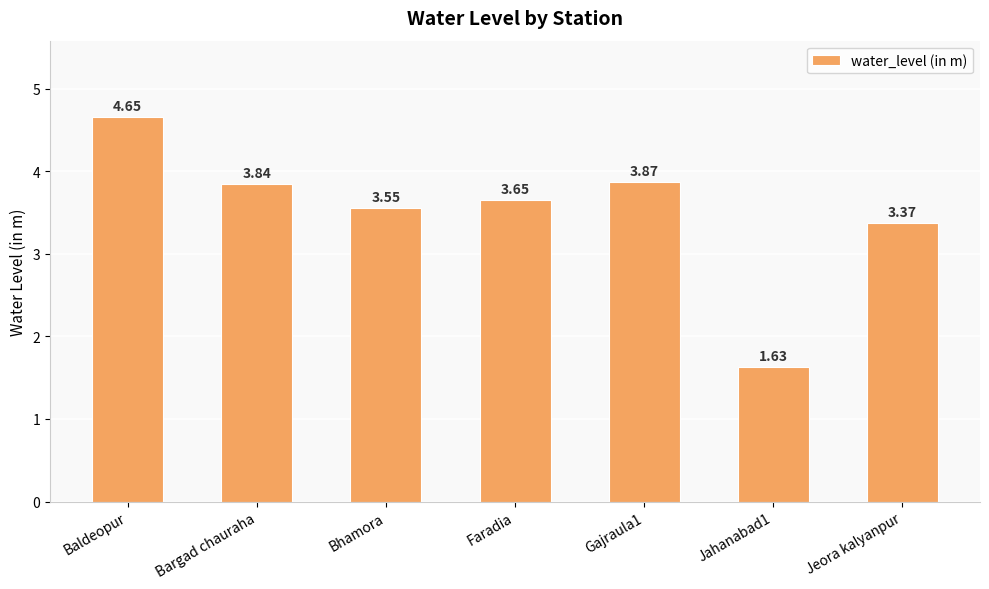

Where is the data nearest to the value 3?

Jeora kalyanpur